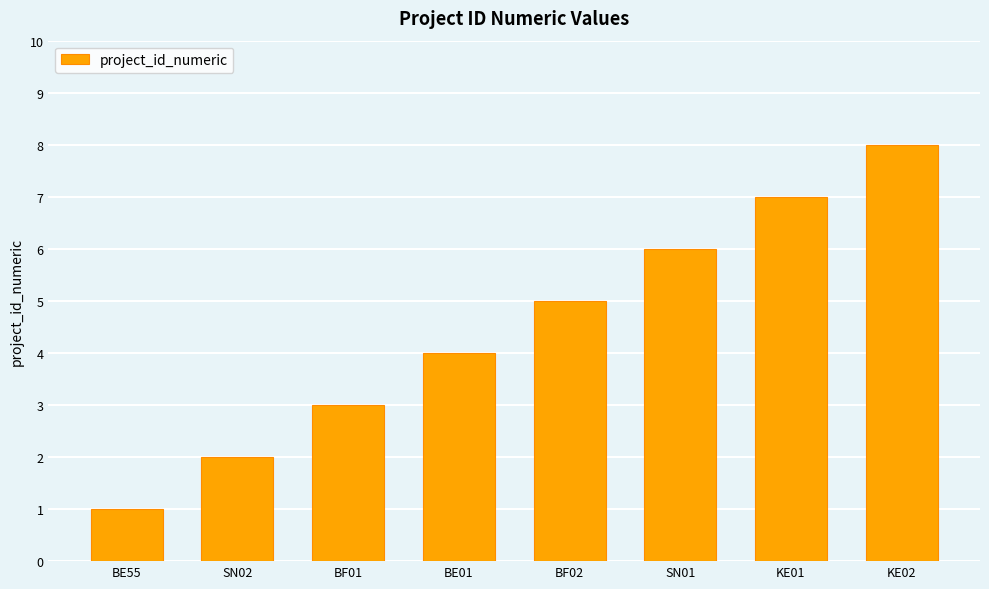

True or false: the data shows 5 at KE01.

False